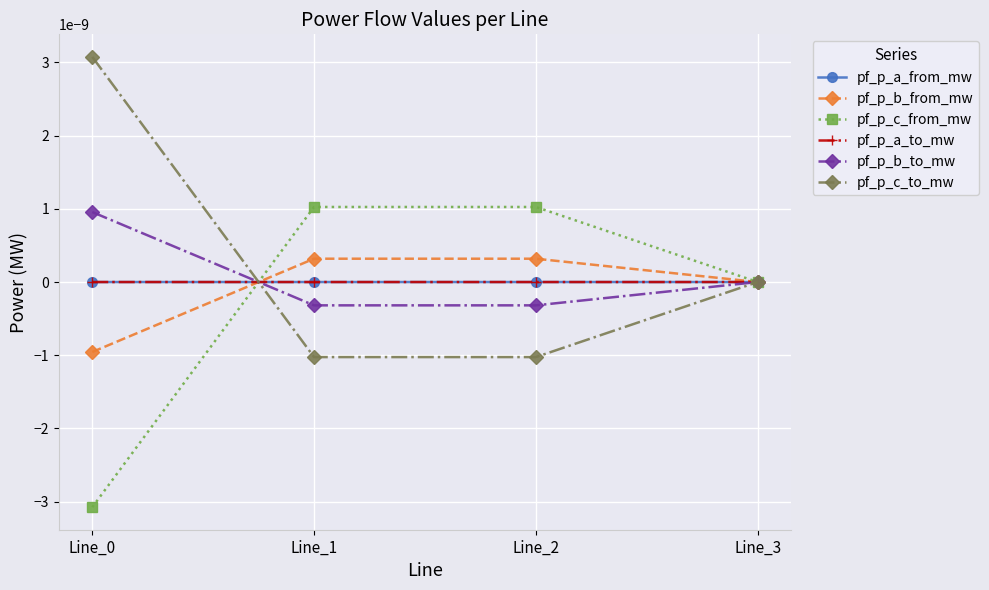

Does the chart have visible grid lines?

Yes